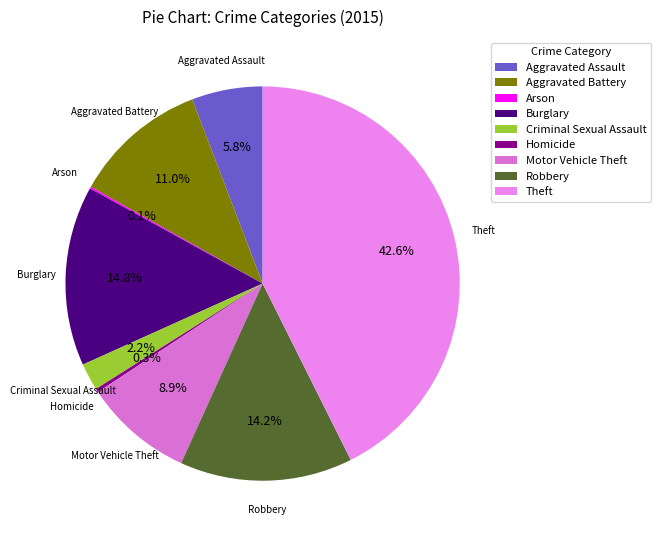

Is the sum of Aggravated Assault and Theft greater than half?

No